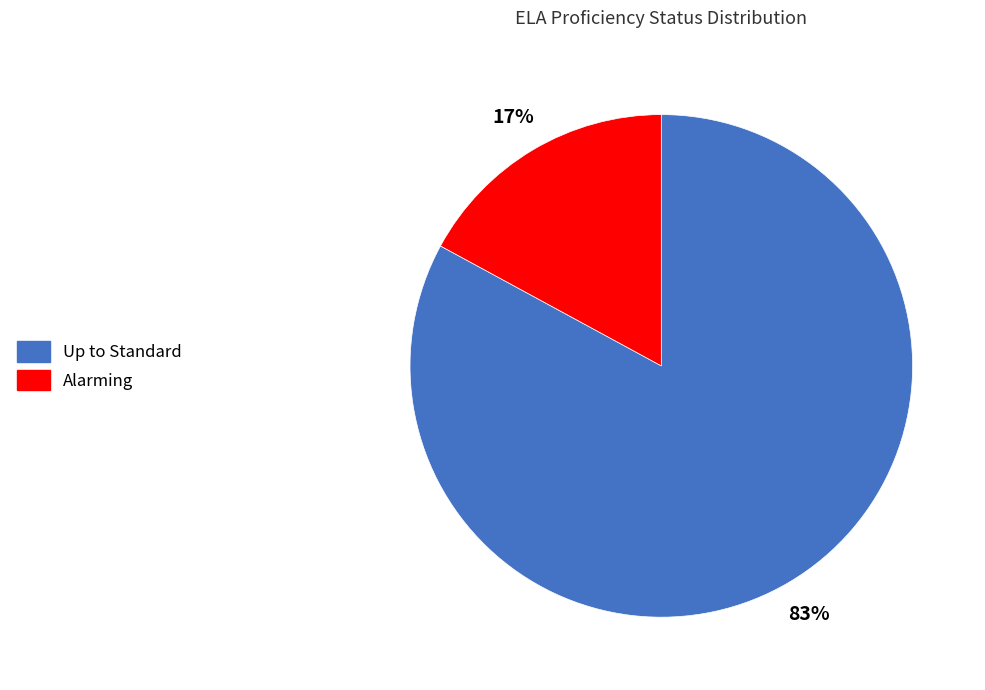

To the nearest percent, what percentage of the pie is Up to Standard?

83%